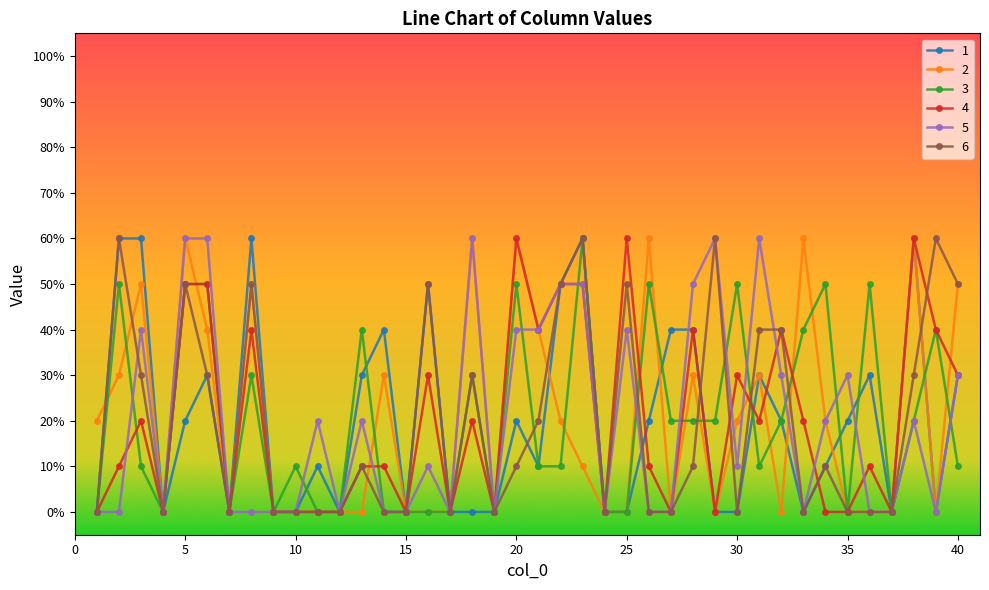

True or false: 1 has more than 0 interior local peaks.

True